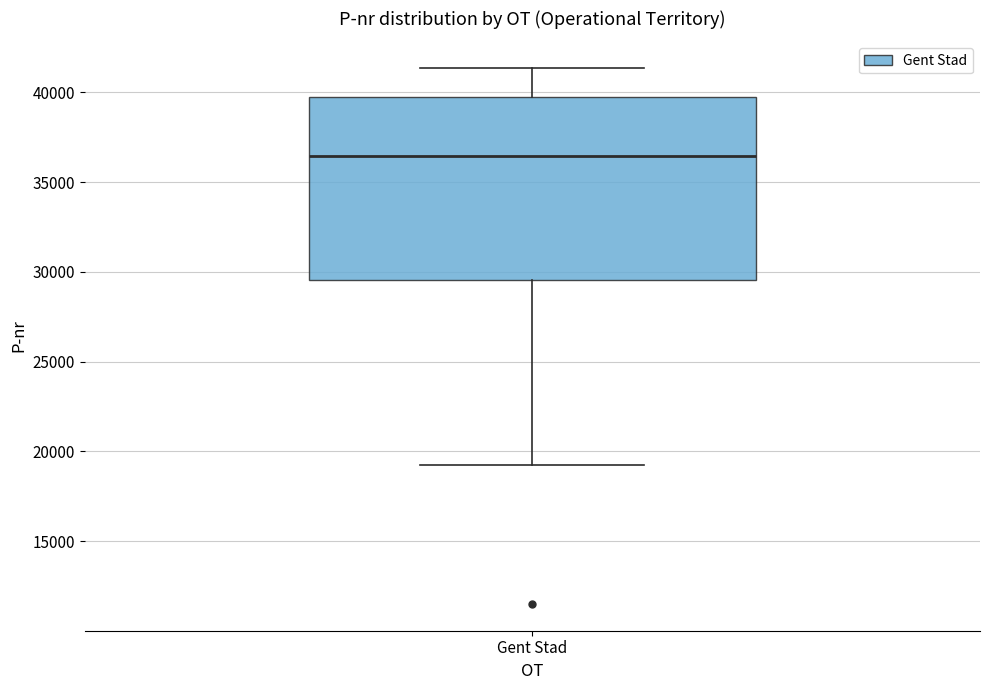

Where is the lower edge of the box for Gent Stad on the y-axis? The values are not printed on the chart, so give them approximately, as read against the axis.

29500